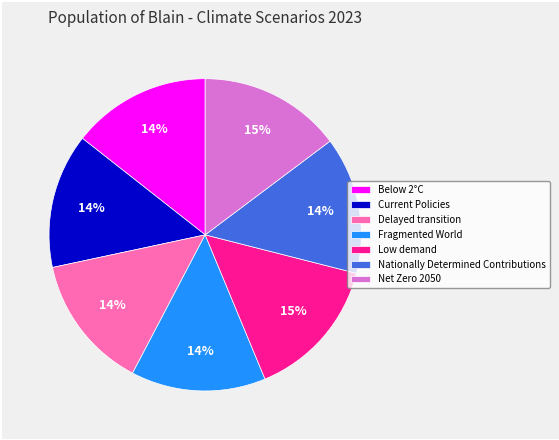

Do Below 2°C and Net Zero 2050 together represent more than half of the pie?

No